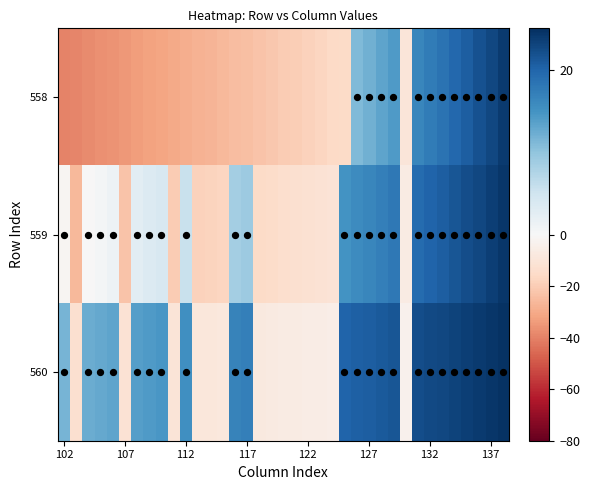

List the series in order of their overall mean, lowest first.

558, 559, 560